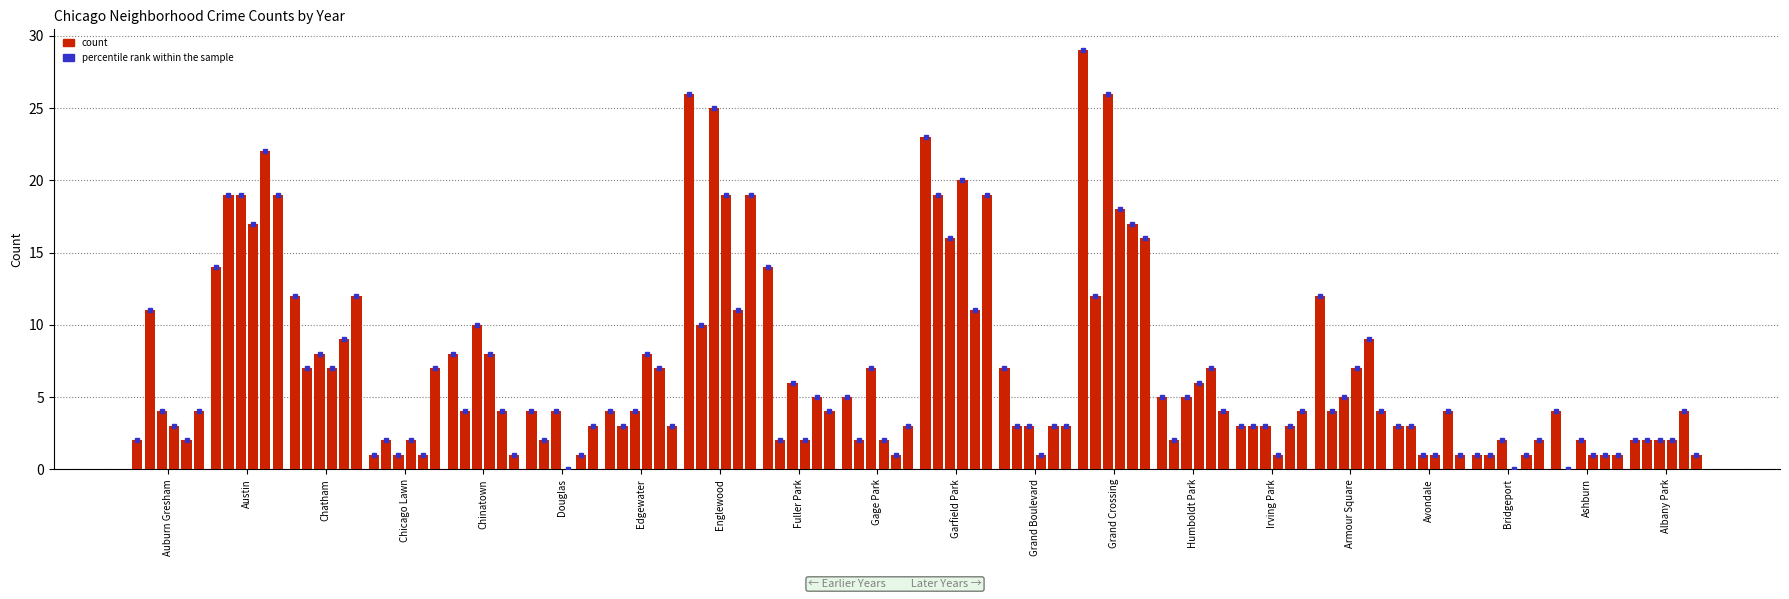

Reading left to right, list all the values displayed in this chart.

2025: 2	14	12	1	8	4	4	26	14	5	23	7	29	5	3	12	3	1	4	2
2018: 11	19	7	2	4	2	3	10	2	2	19	3	12	2	3	4	3	1	0	2
2024: 4	19	8	1	10	4	4	25	6	7	16	3	26	5	3	5	1	2	2	2
2022: 3	17	7	2	8	0	8	19	2	2	20	1	18	6	1	7	1	0	1	2
2023: 2	22	9	1	4	1	7	11	5	1	11	3	17	7	3	9	4	1	1	4
2017: 4	19	12	7	1	3	3	19	4	3	19	3	16	4	4	4	1	2	1	1